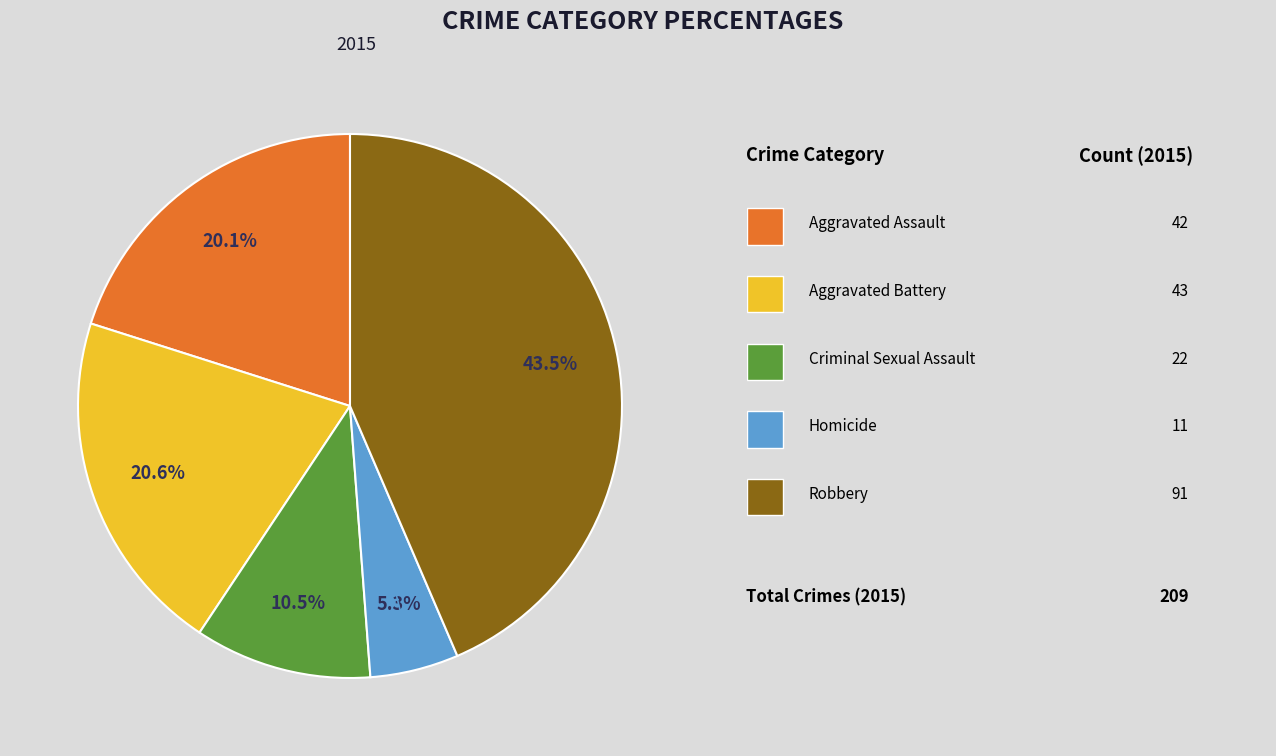

To the nearest percent, what is the difference between the largest and smallest slice percentages?

38%